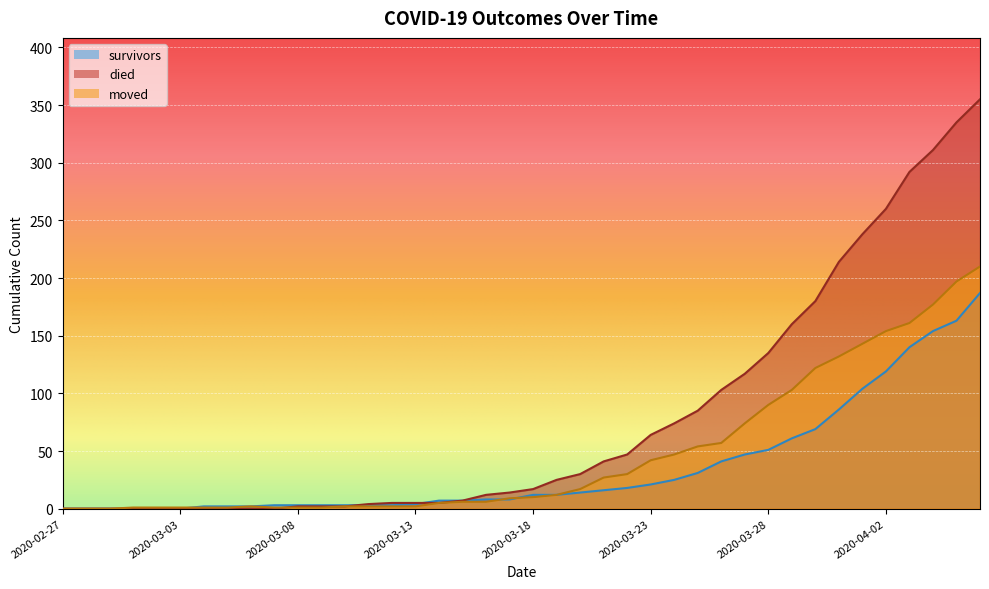

True or false: survivors has a value of 65 at 2020-03-26.

False